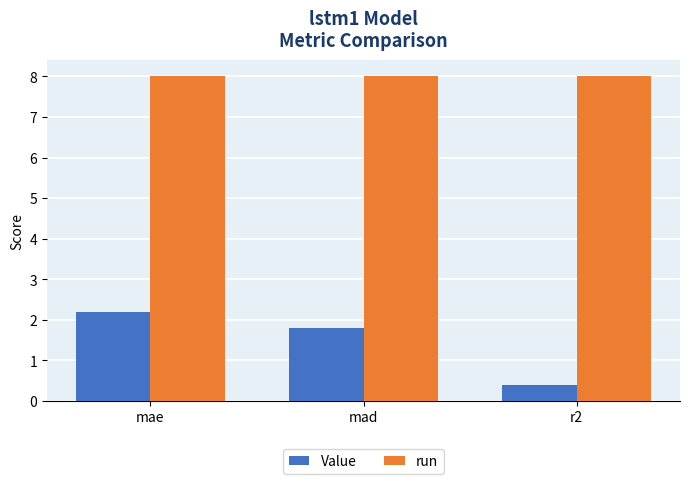

At which category is the sum across all series the highest?

mae